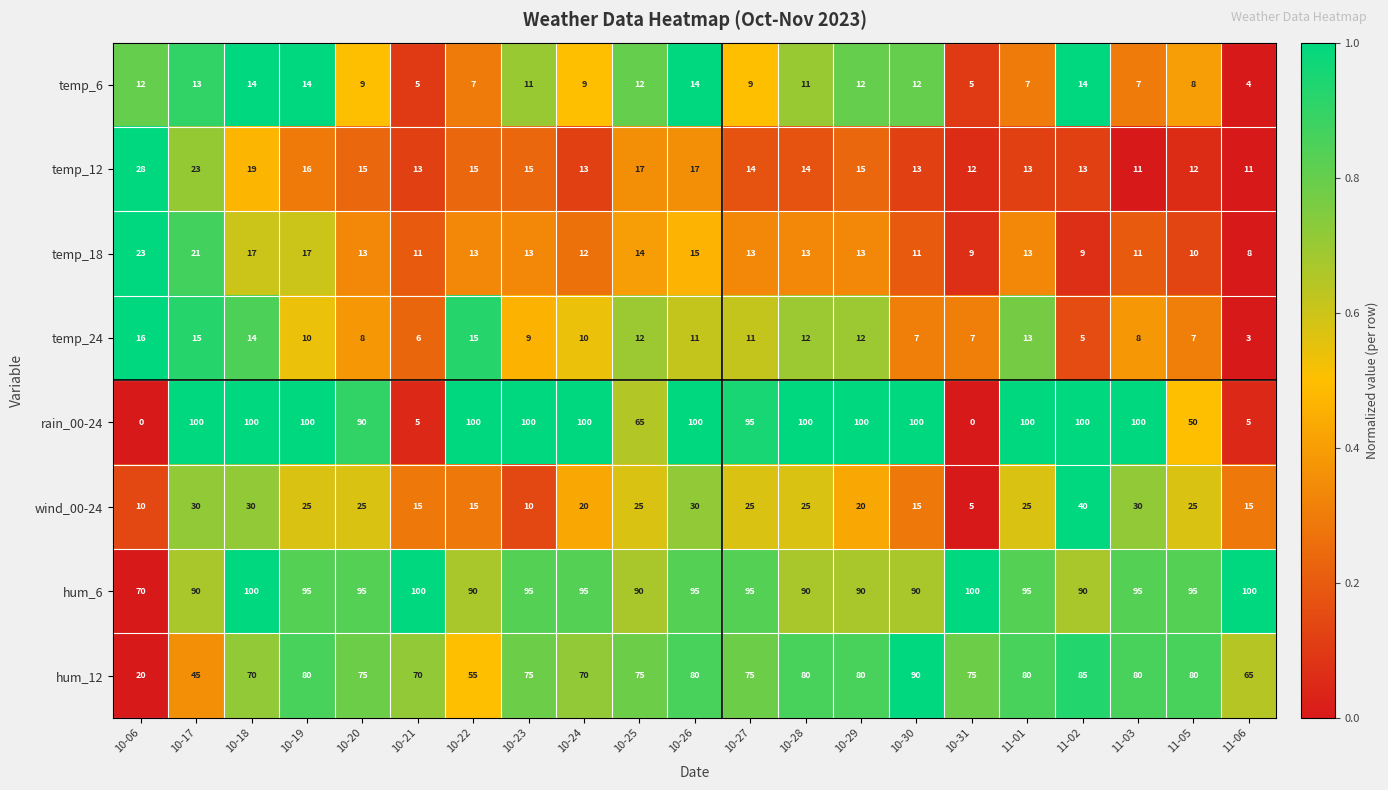

Where is temp_24 nearest to the value 9?

10-23